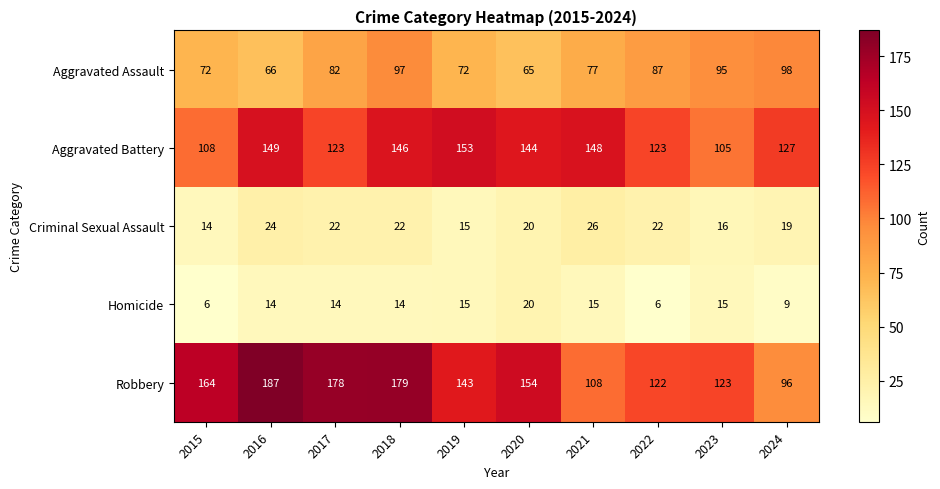

What value does the Homicide series have at 2024, to the nearest 10?

10